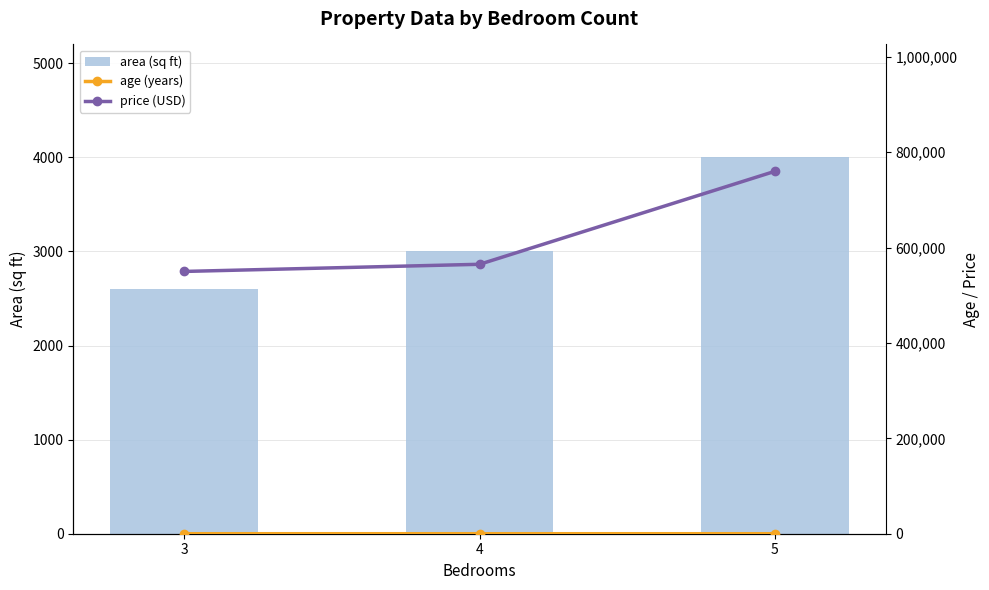

Where is age (years) nearest to the value 14?

4